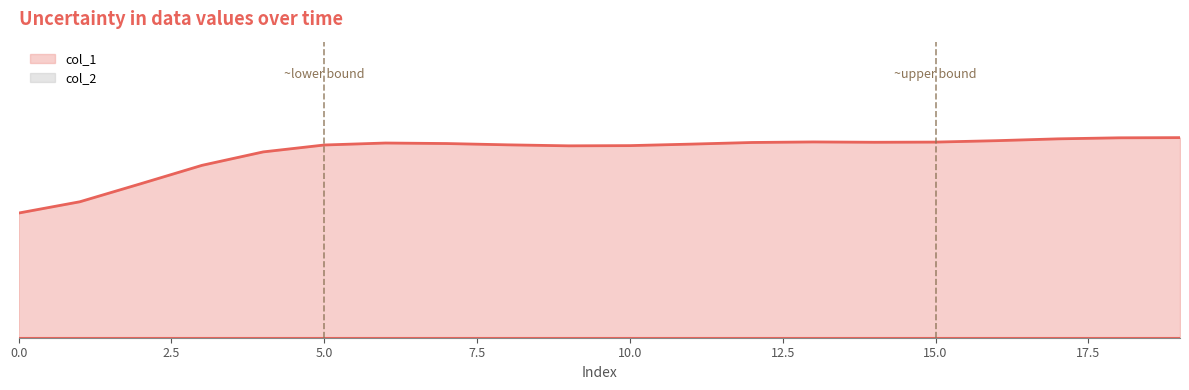

The col_1 series shows 1.0 at 19. True or false?

False